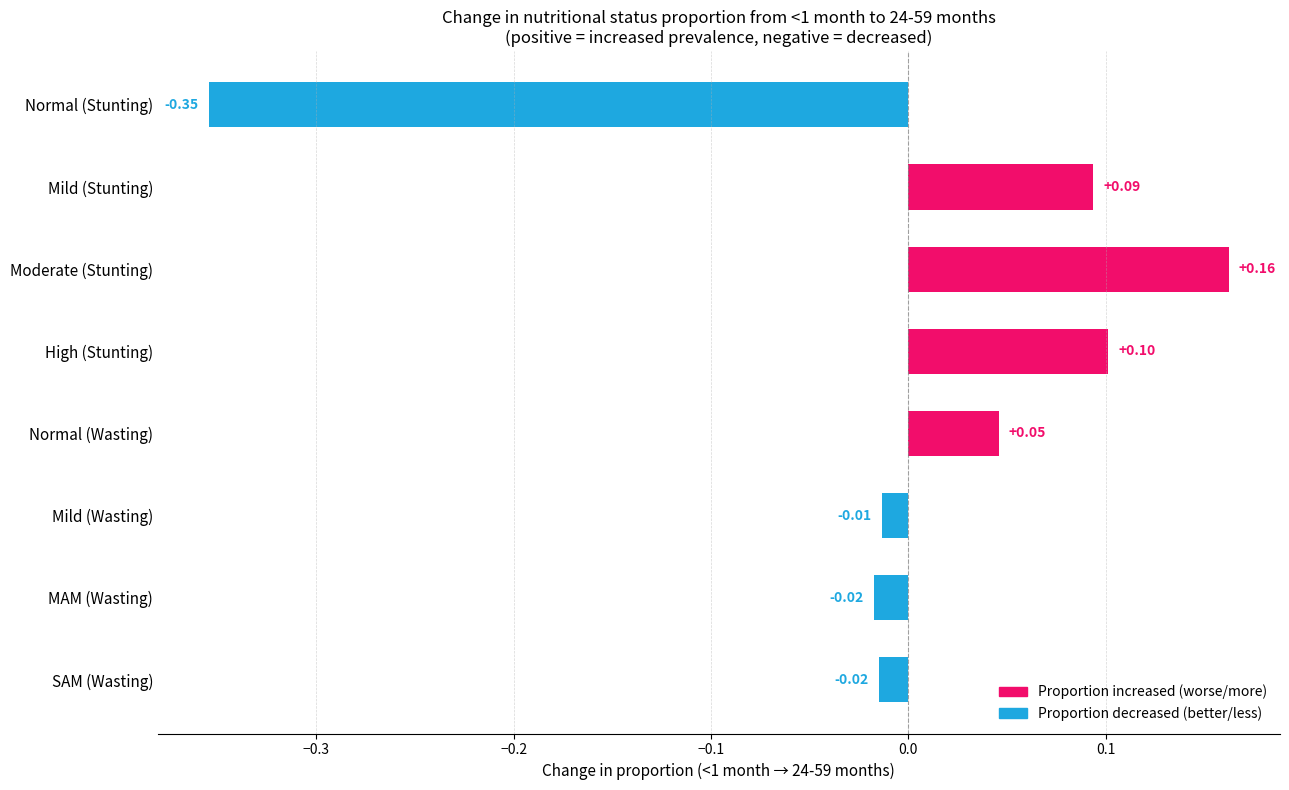

Which category has the highest value in the 1-5 months series?

Normal (Wasting)